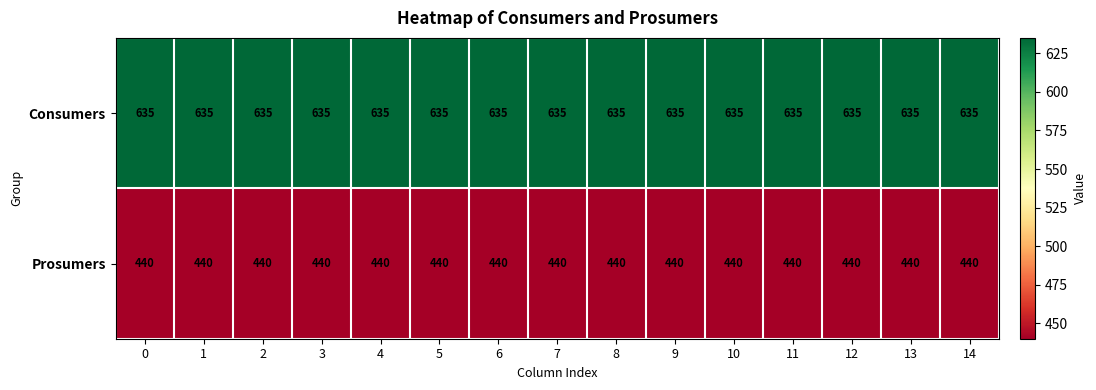

What value does the Prosumers series have at 8?

440